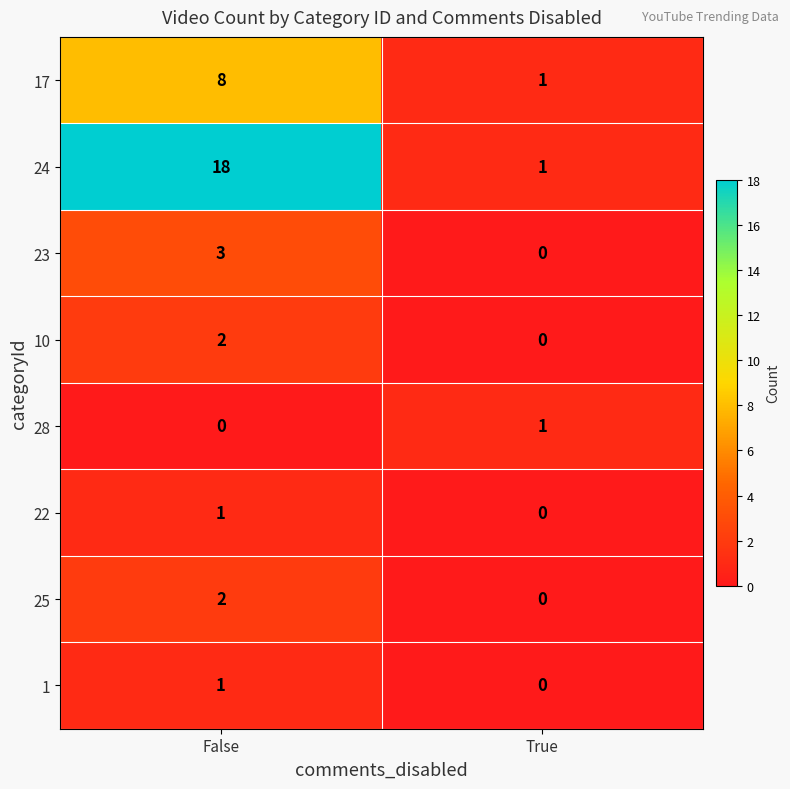

What is the difference between the maximum and minimum values in the 17 series?

7